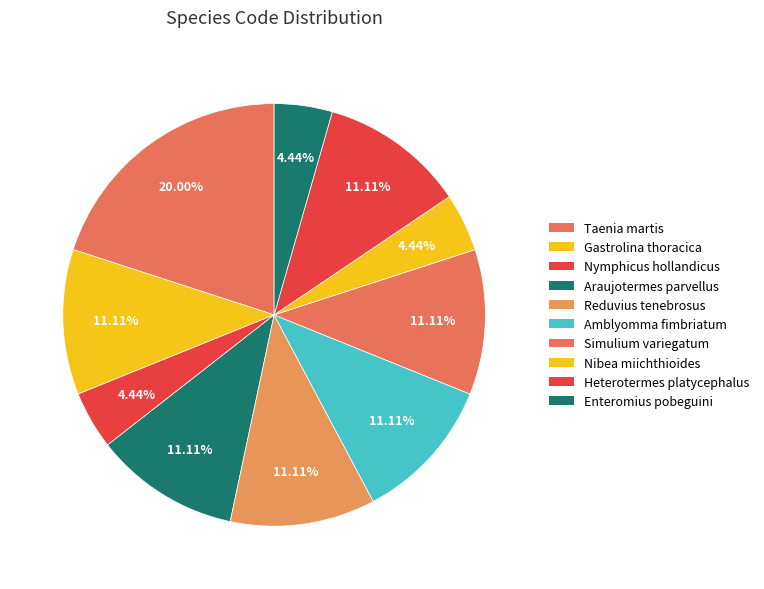

Does Araujotermes parvellus account for over 50% of the chart?

No